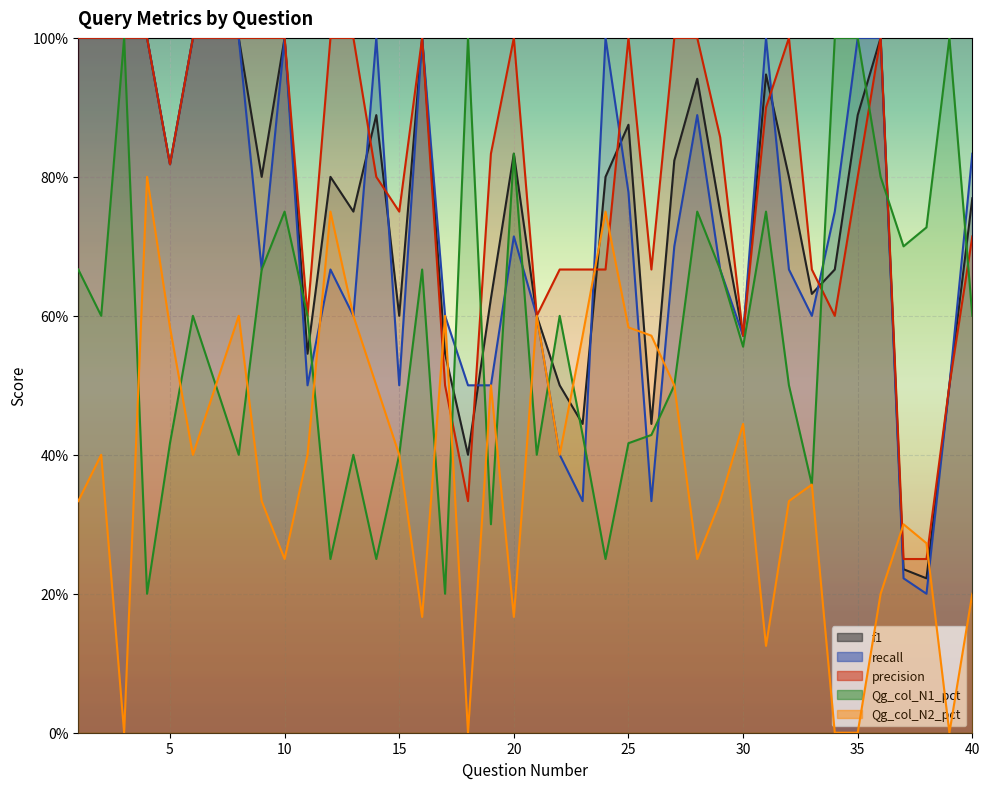

Is it true that precision equals 1.1 at 33?

False